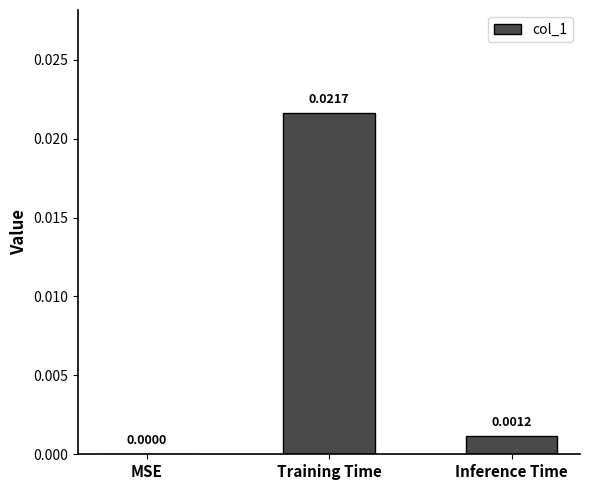

How many data points does each series have?

3